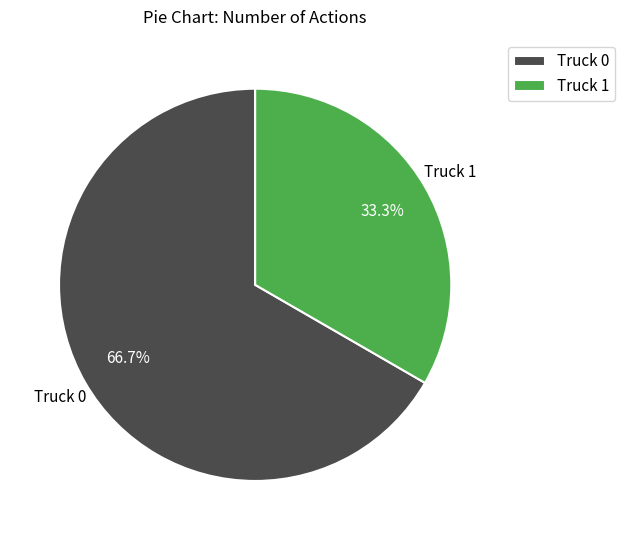

Count the number of slices in the pie.

2